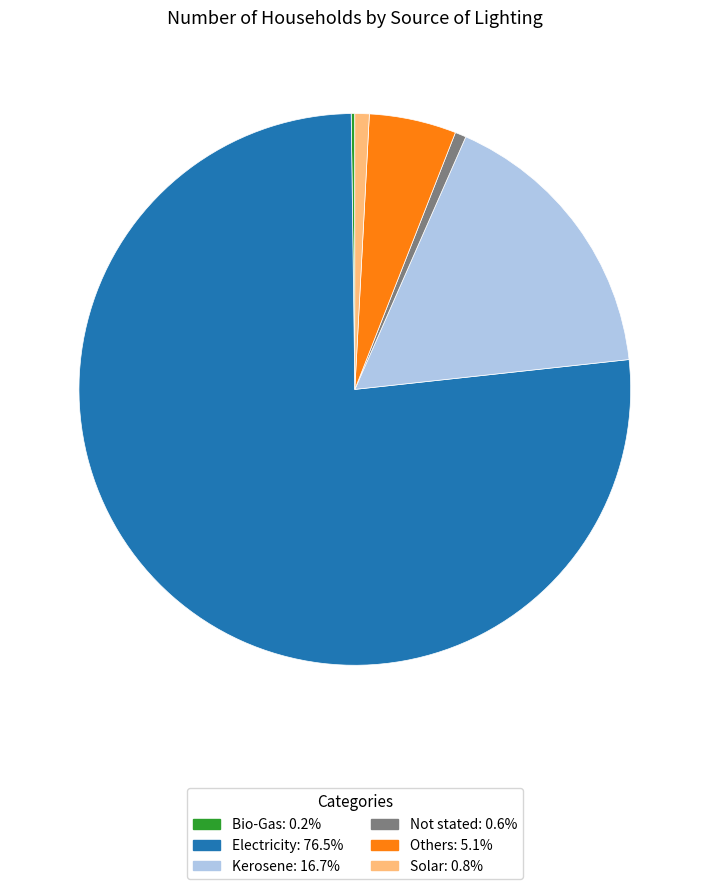

Is the sum of Not stated and Electricity greater than half?

Yes